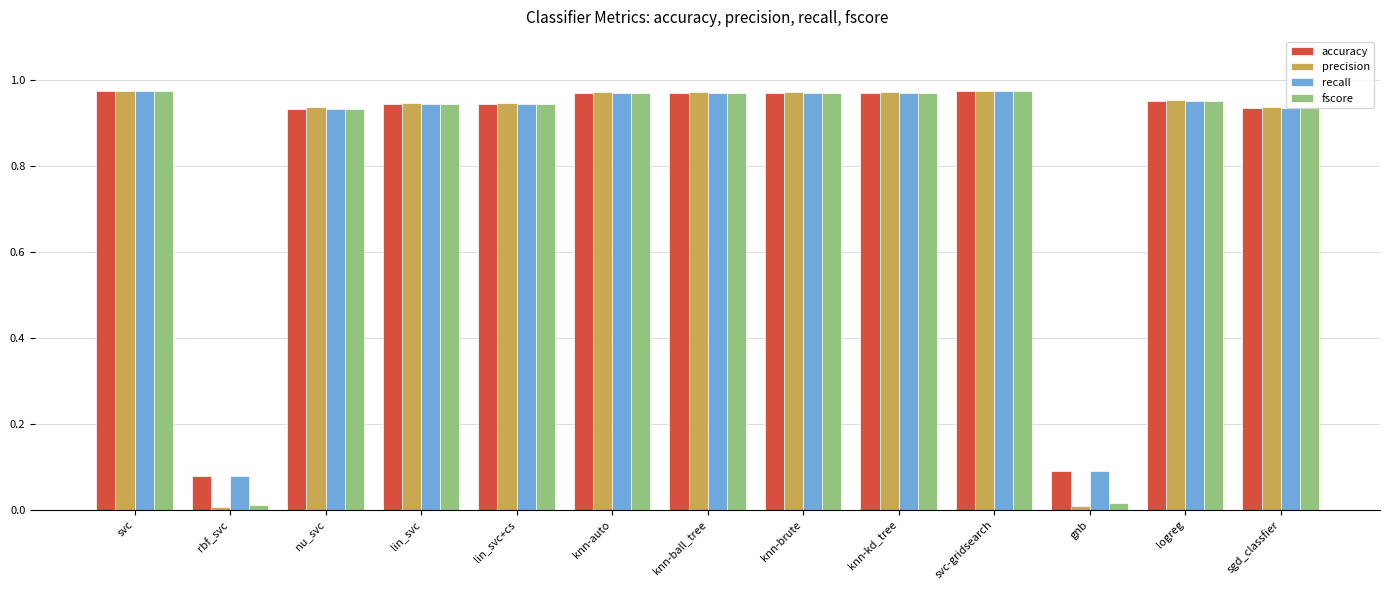

What is the label of the 11th bar from the left?

gnb